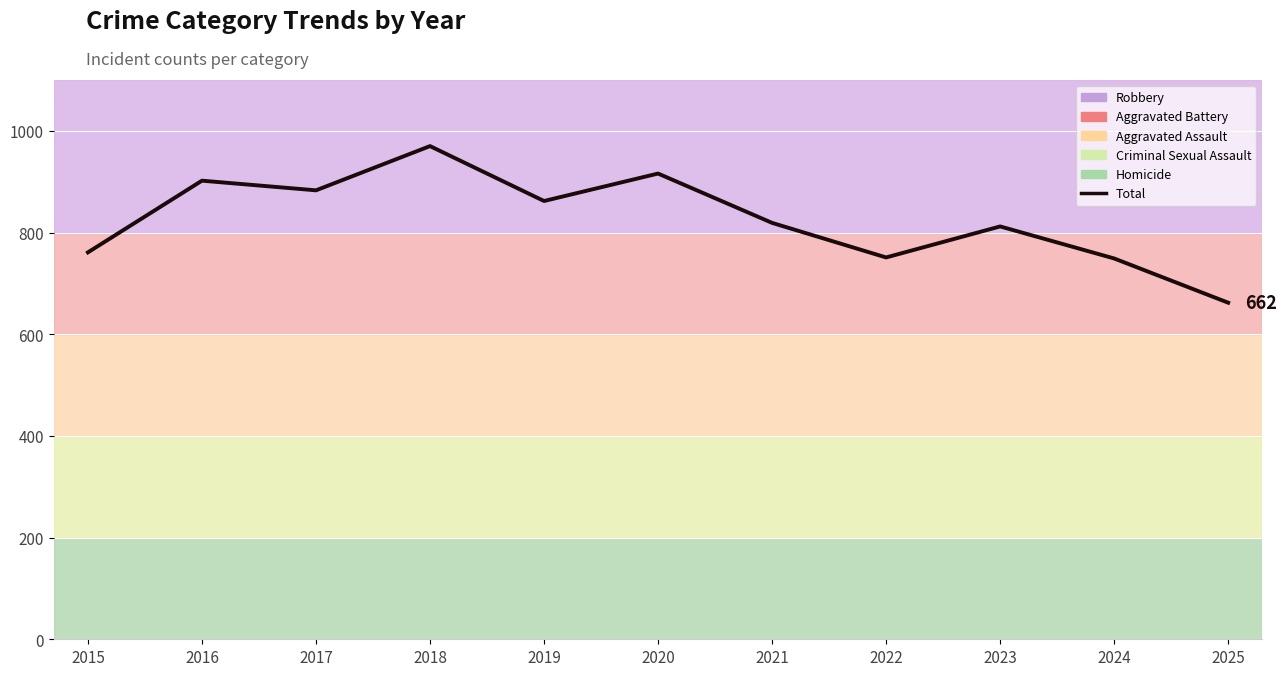

How many interior local valleys (lower than both neighbors) does the data have?

3